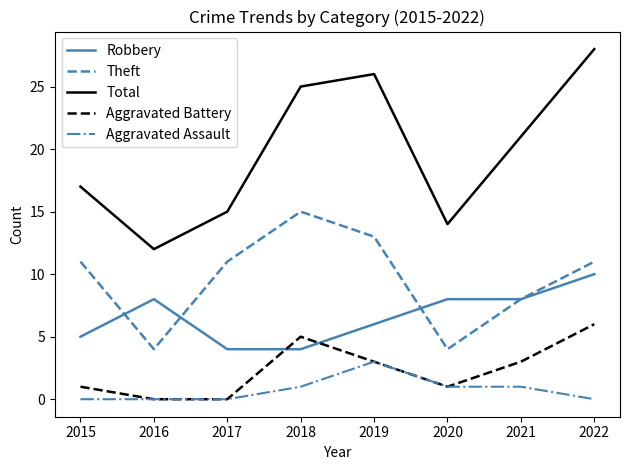

How many interior local valleys does the Theft series have?

2